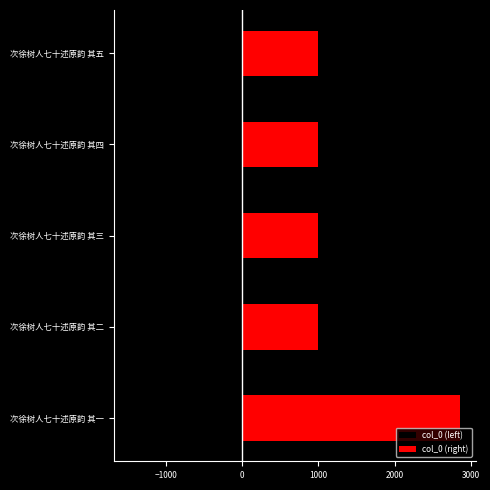

What is the spread (max minus min) of values at 次徐树人七十述原韵 其四?

2461.2